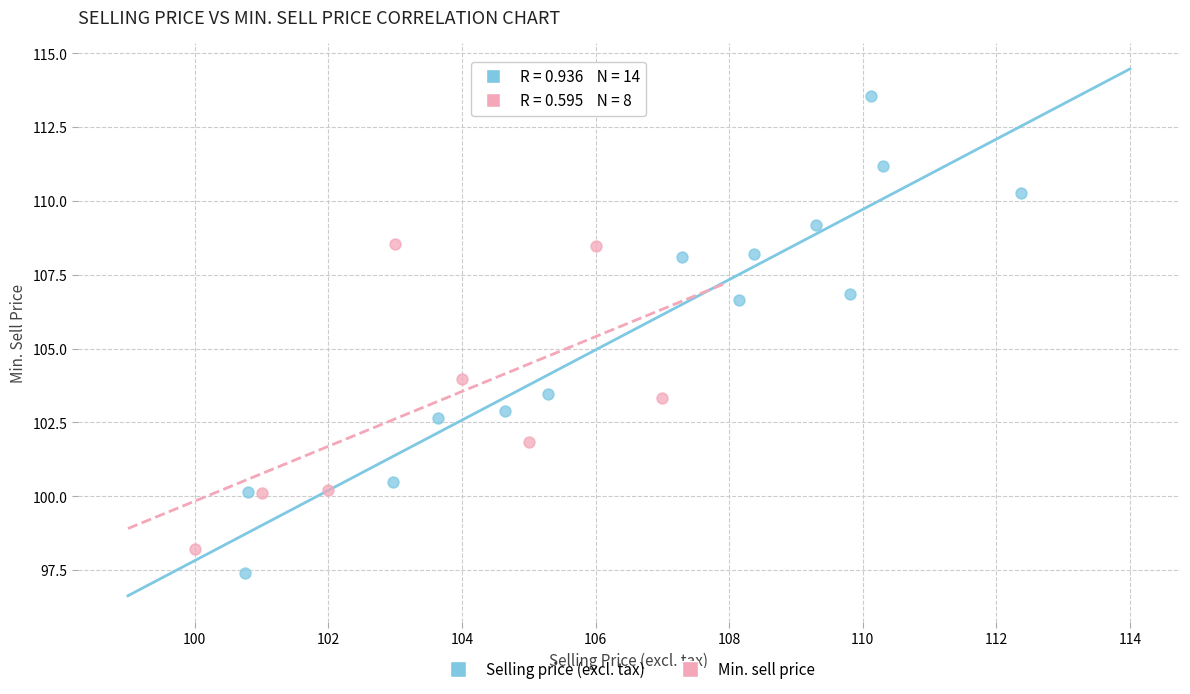

Which series contains the lowest Y value?

Selling price (excl. tax)